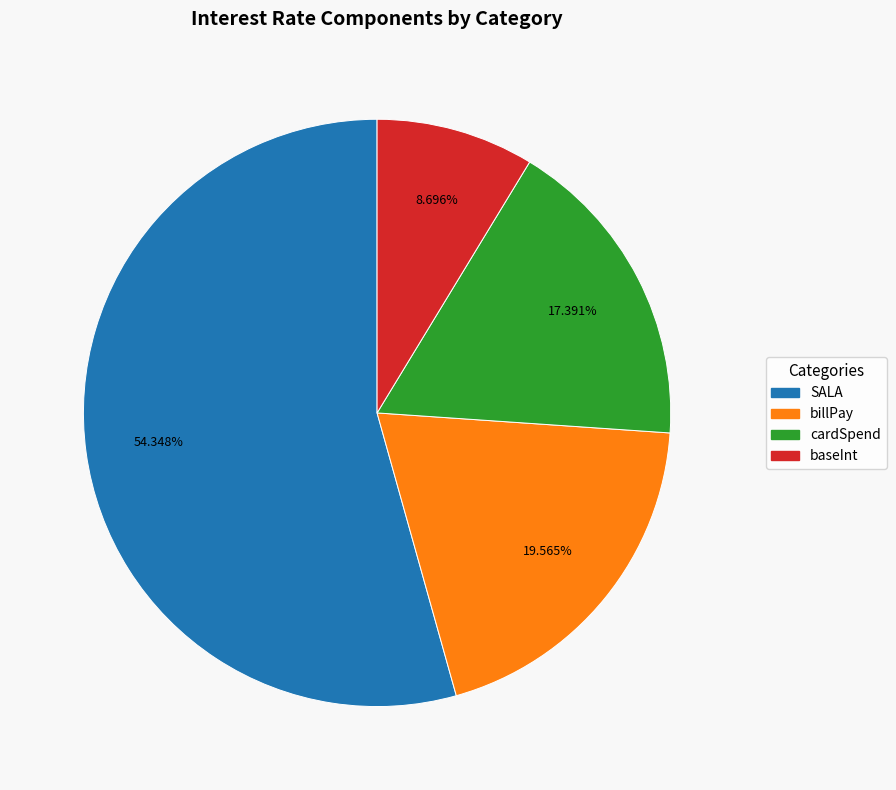

What percentage is the cardSpend slice, to the nearest percent?

17%